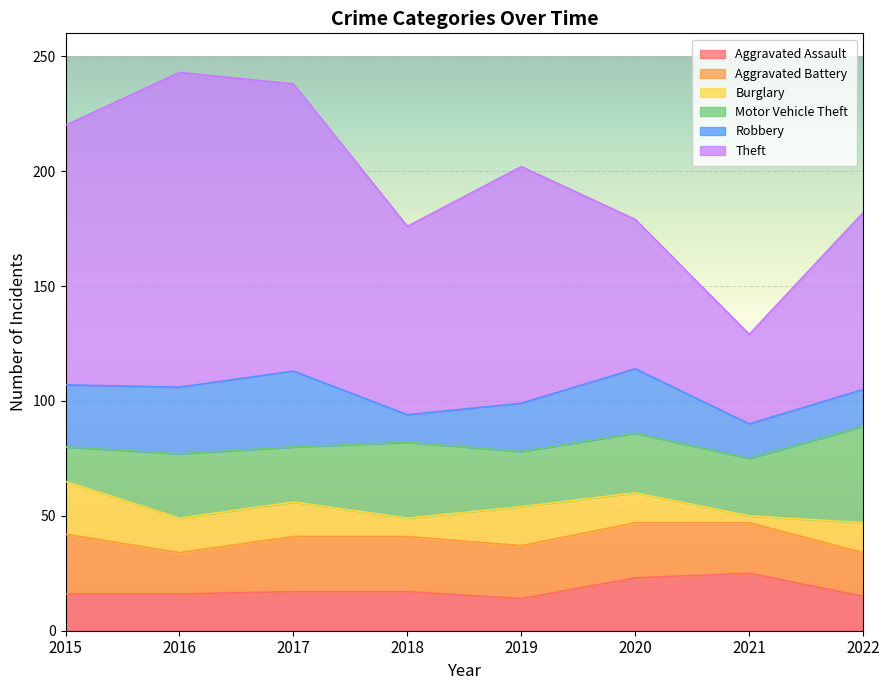

What is the difference between the second highest and second lowest values in the Motor Vehicle Theft series?

9